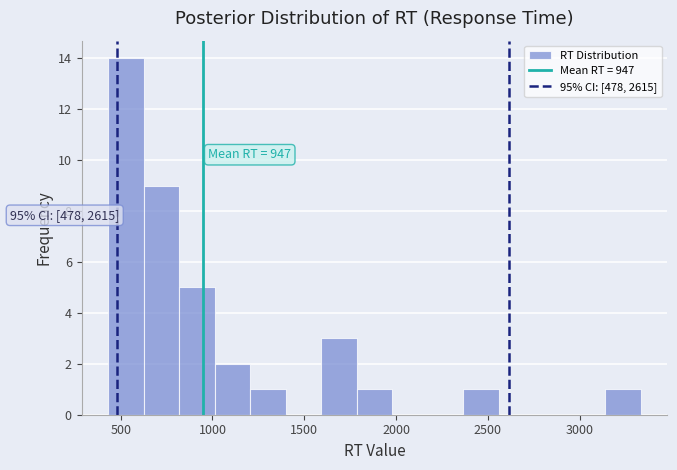

Around what value on the x-axis is the tallest bar? Give the approximate position of its centre, as read against the axis.

550